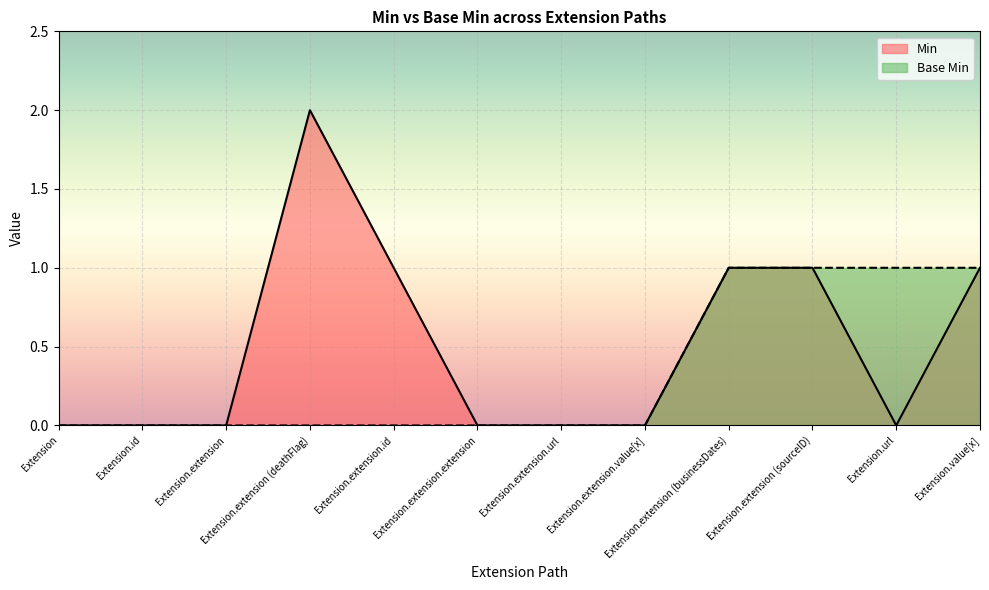

The Min series shows -1 at Extension.extension.value[x]. True or false?

False